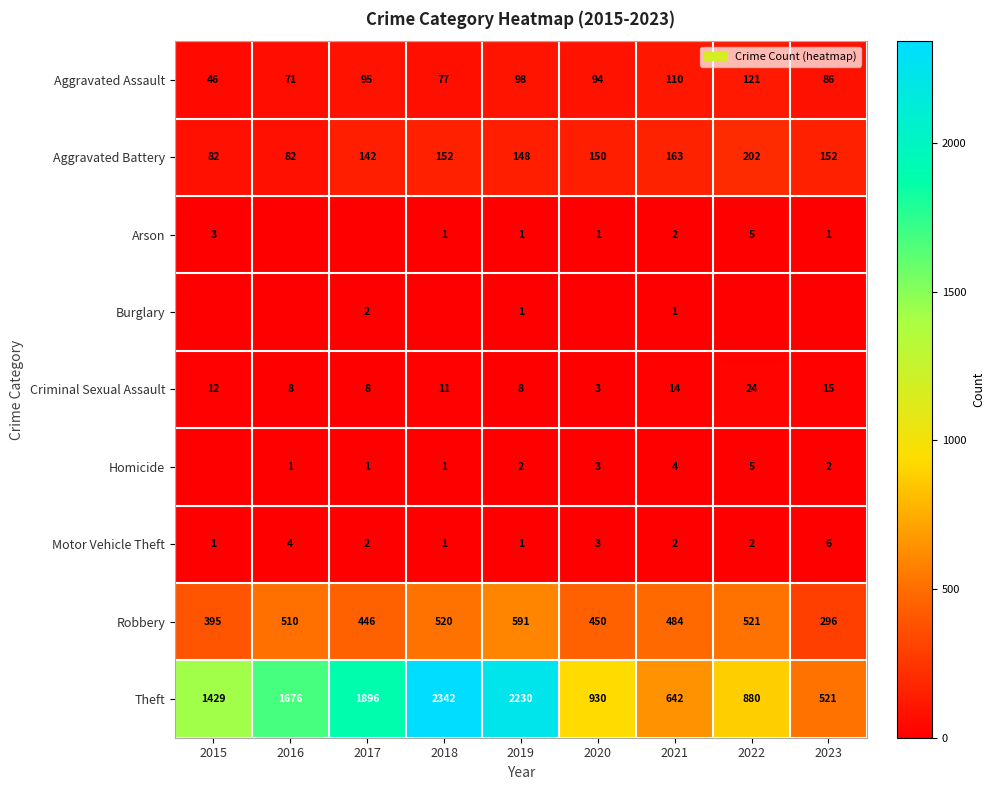

Is it true that Aggravated Assault equals 46 at 2015?

True